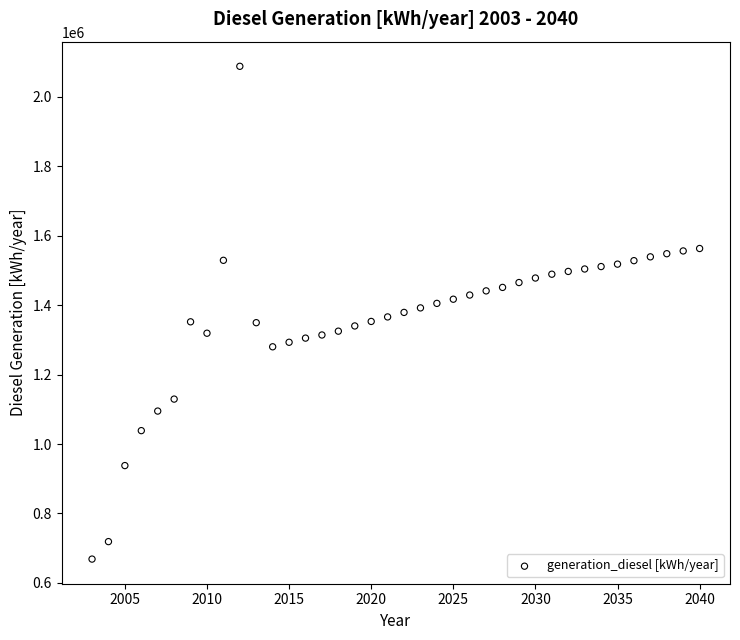

What is the range of Y values (max minus min)?

1418879